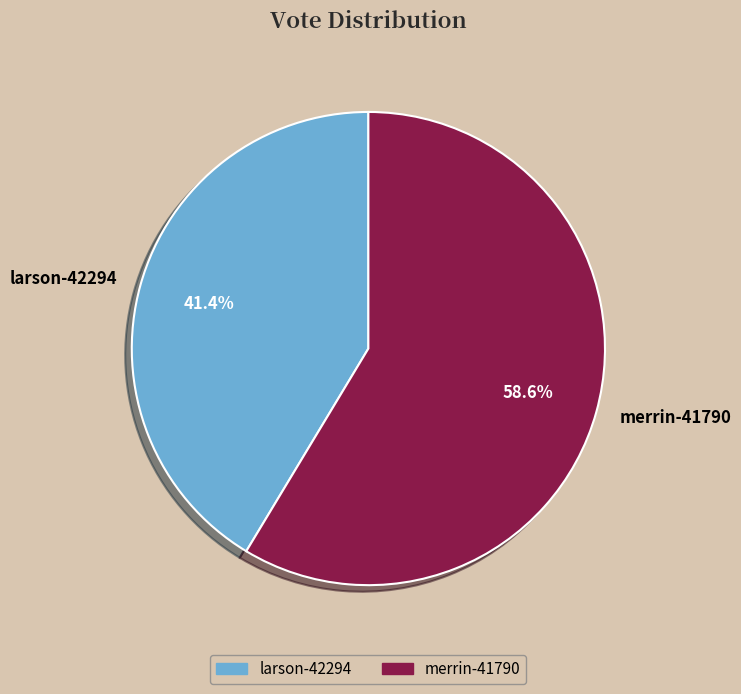

True or false: merrin-41790 accounts for 48% of the total.

False